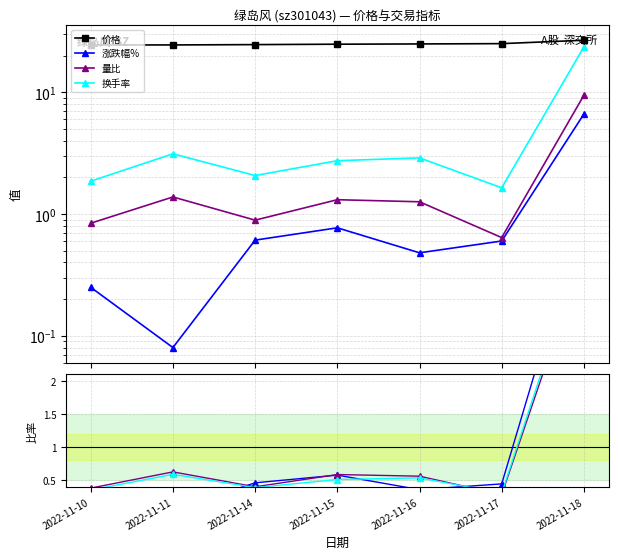

Which series has the widest spread of values?

涨跌幅%